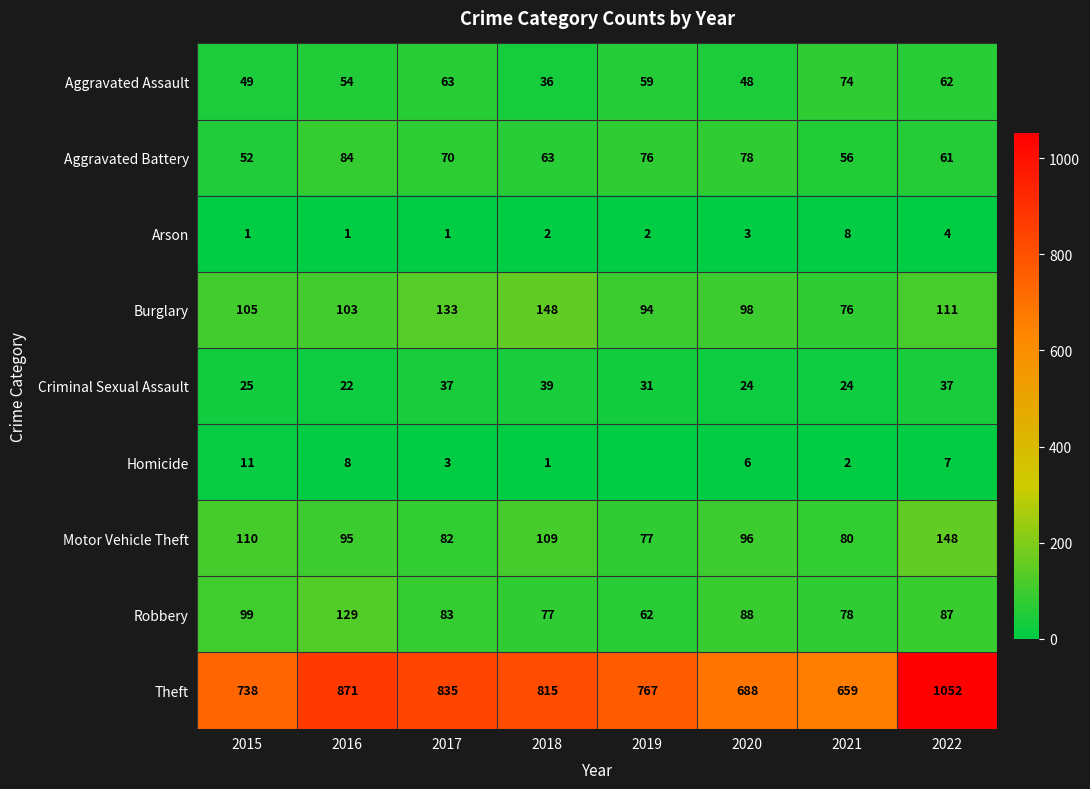

What is the difference between the highest and lowest values at 2018?

814